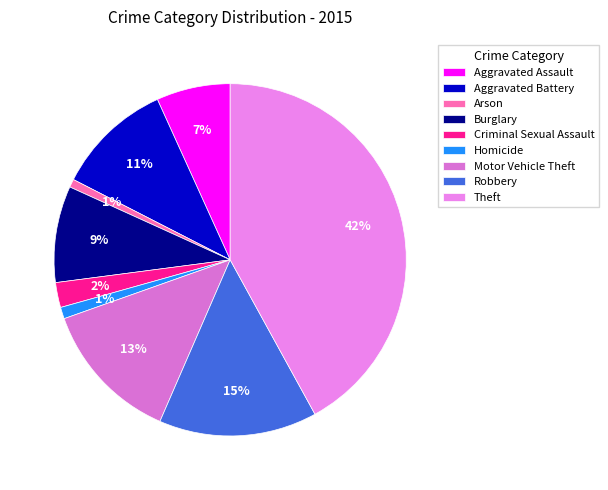

To the nearest percent, what percentage of the pie is Homicide?

1%